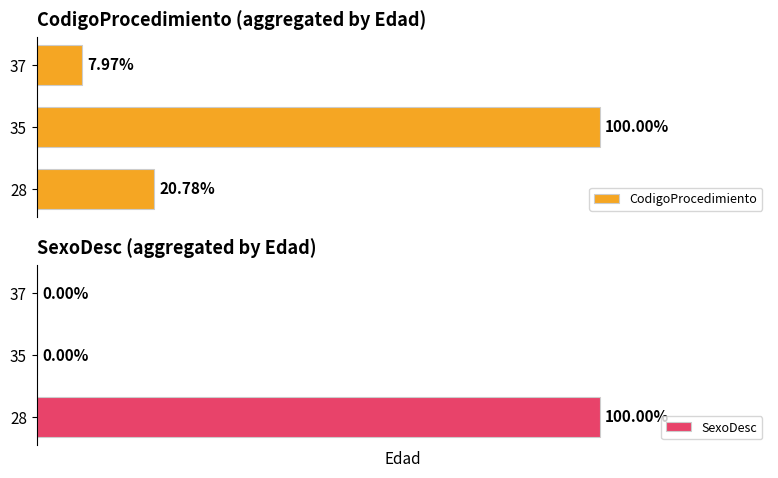

What is the value of the CodigoProcedimiento bar at the 3rd from the left?

8.0